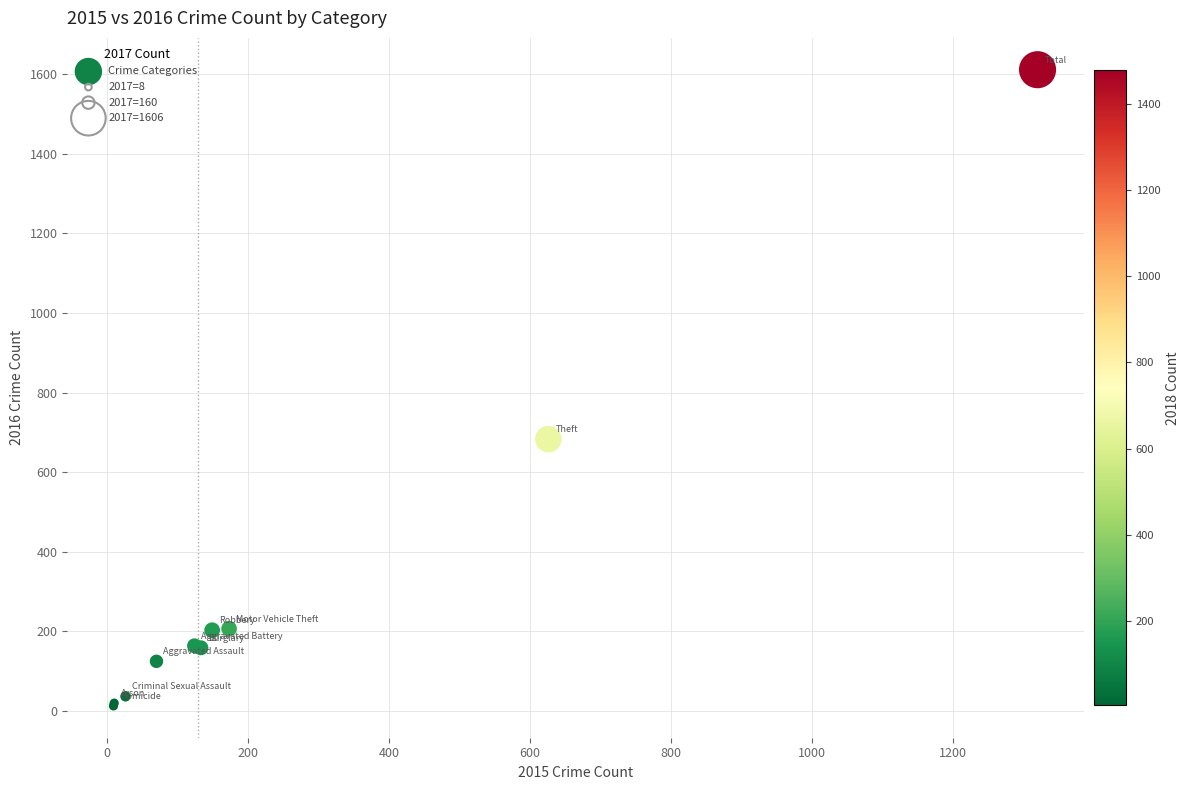

What Y value in the scatter plot is closest to 812?

683